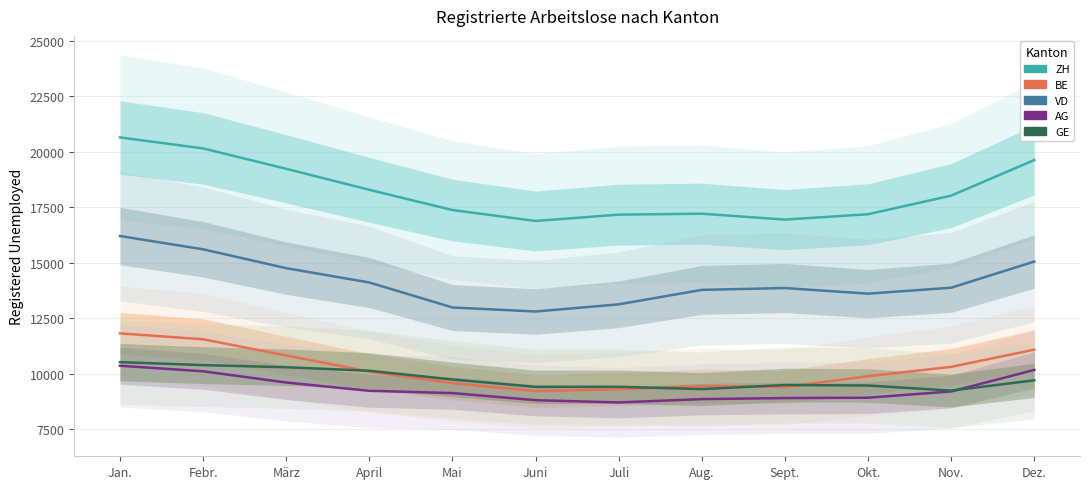

Which category has the highest value in the VD series?

Jan.